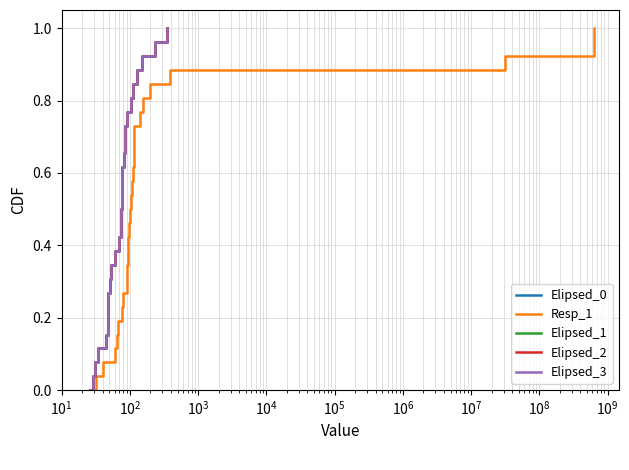

How many data points does each series have?

27